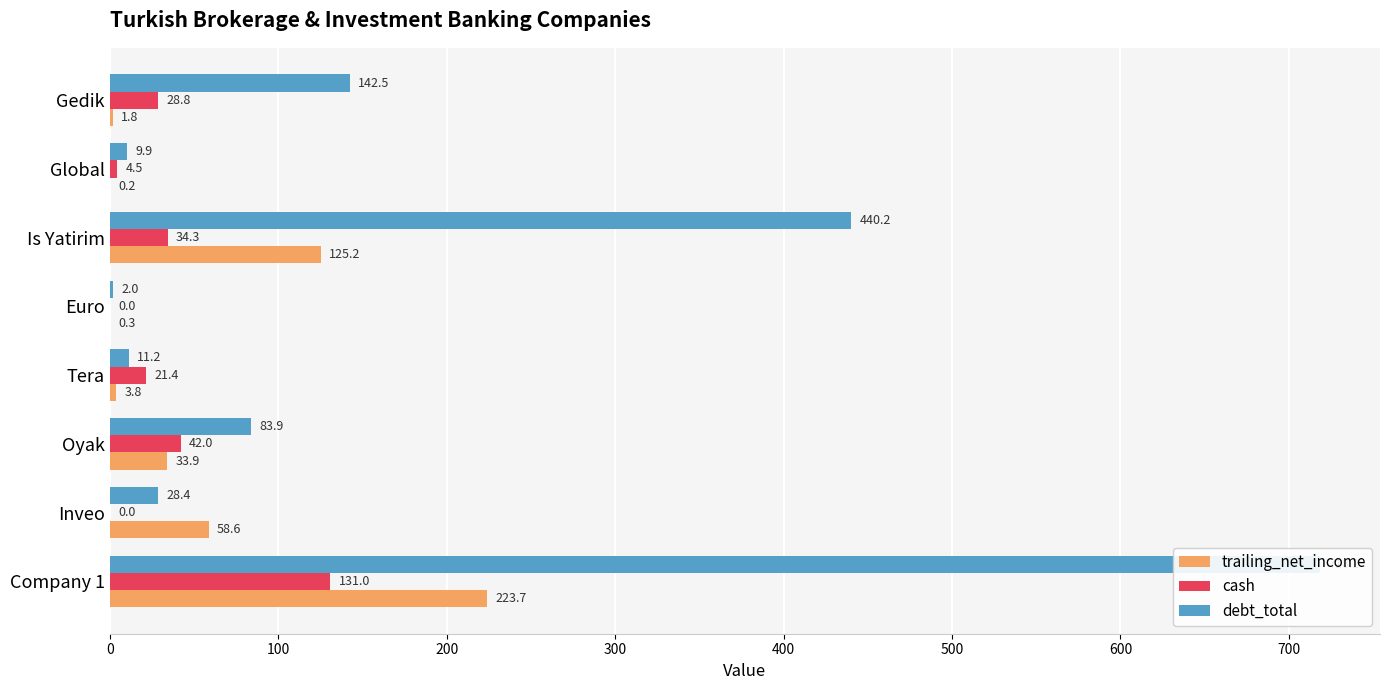

At how many categories does at least one series exceed 313?

2